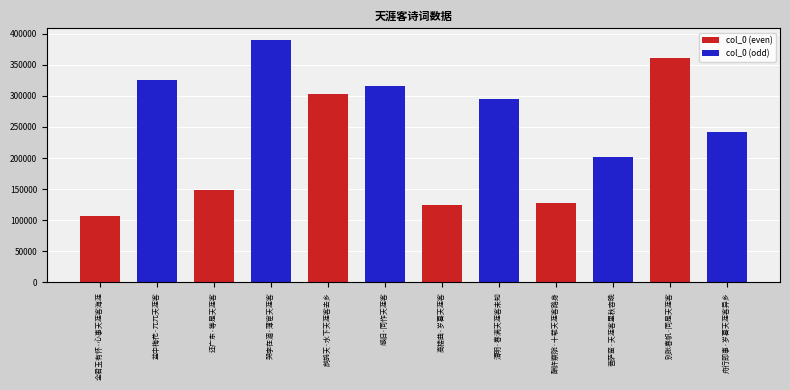

Reading right to left, transcribe all the data shown in this chart.

舟行即事·岁暮天涯客异乡=242245	别张春帆·同是天涯客=360326	菩萨蛮·天涯客里秋容晚=201313	酬许察院·十载天涯客路身=128158	清明·春满天涯客未知=295300	高楼曲·岁暮天涯客=123891	感旧·同作天涯客=315700	鹧鸪天·水下天涯客去乡=303252	哭李在湄·薄宦天涯客=389131	还广东·等是天涯客=149094	盆中梅花·兀兀天涯客=326285	全君玉有怀·心事天涯客海涯=106201